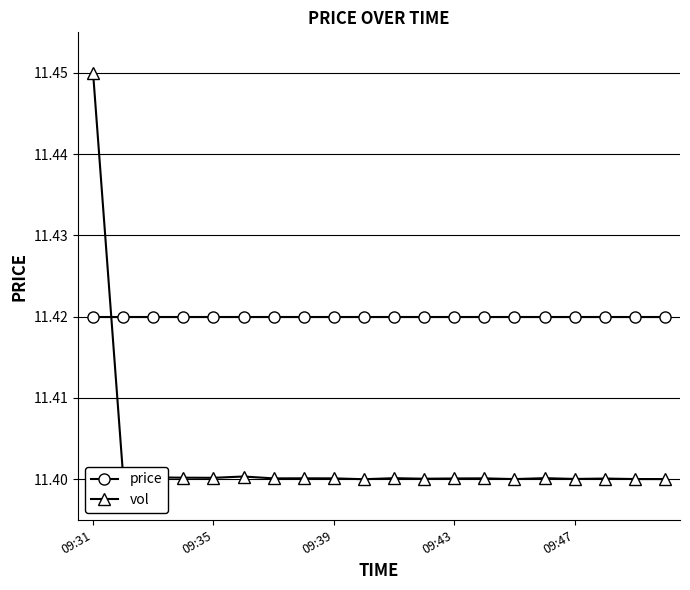

Which series has the largest total across all categories?

price